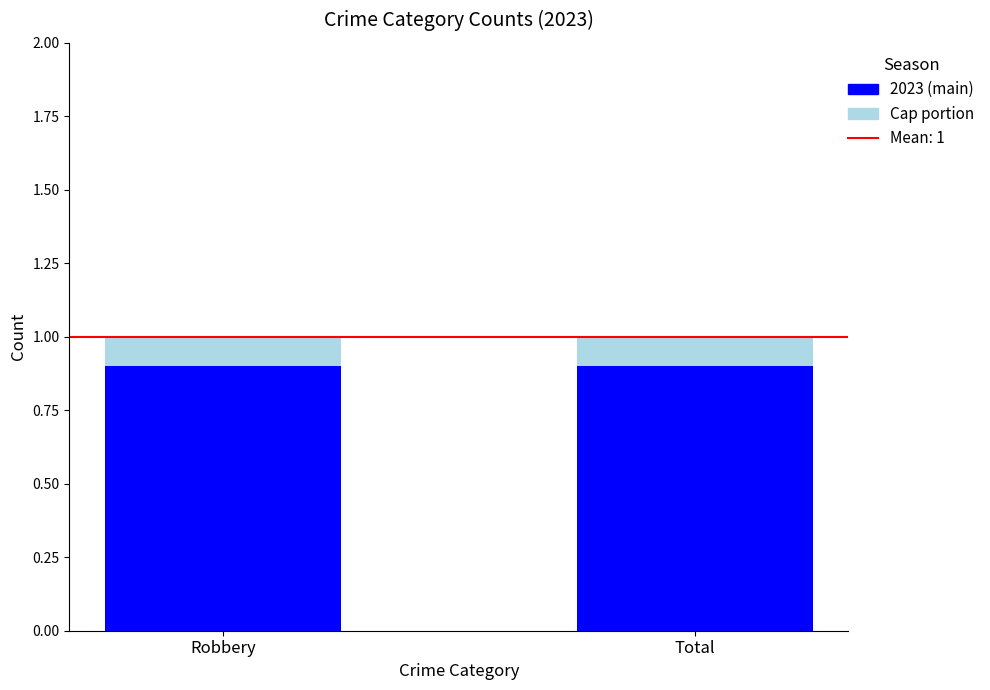

What is the total value across all series at Robbery?

1.0